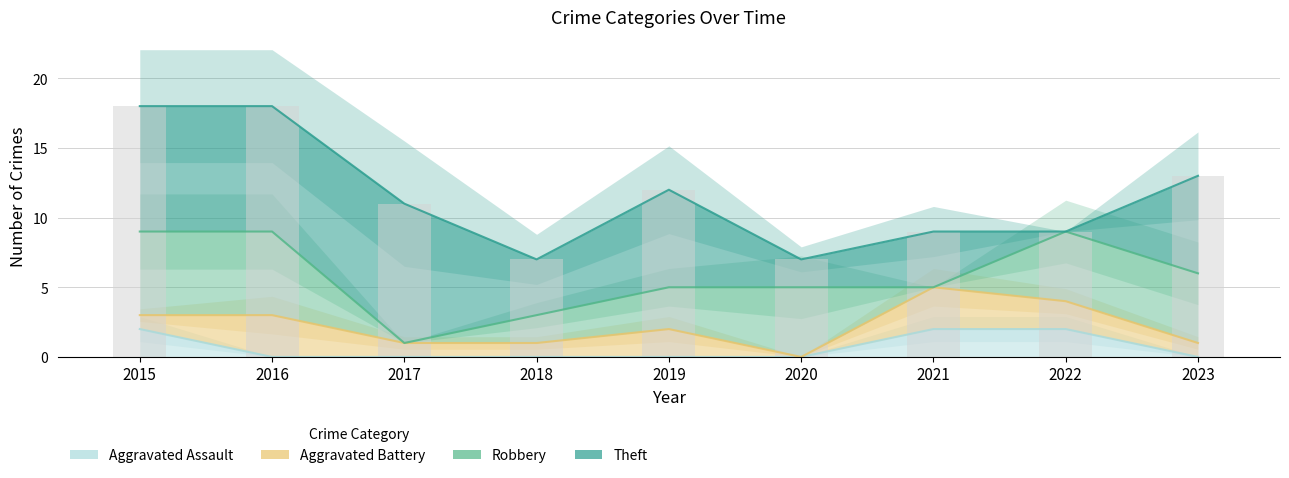

Is the value of Robbery at 2021 greater than the value of Aggravated Assault at 2023?

No